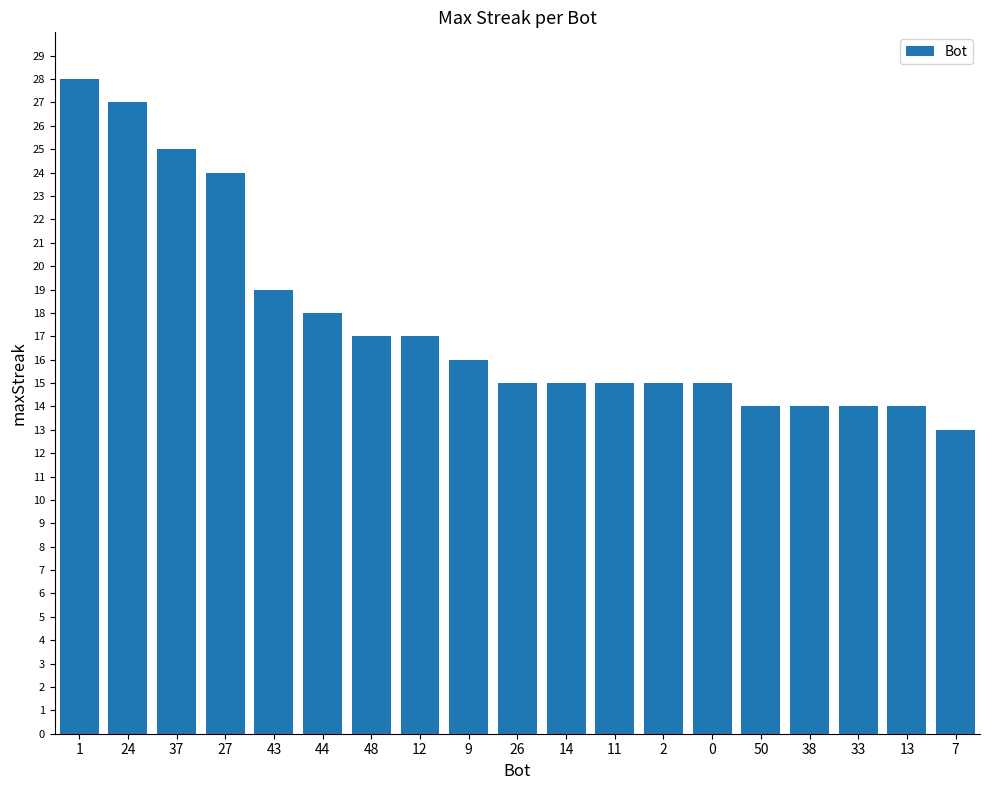

What is the label of the 19th bar from the right?

1